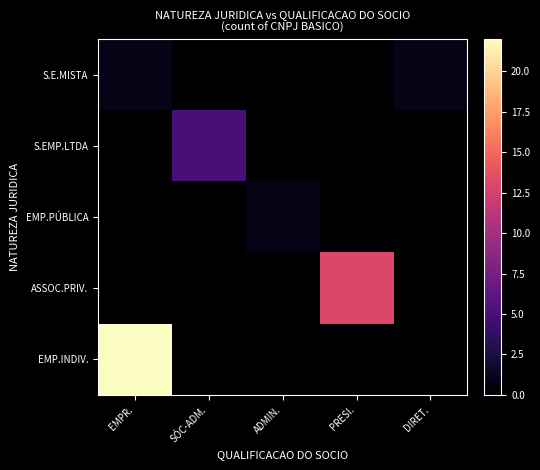

Count the number of data series in this chart.

5